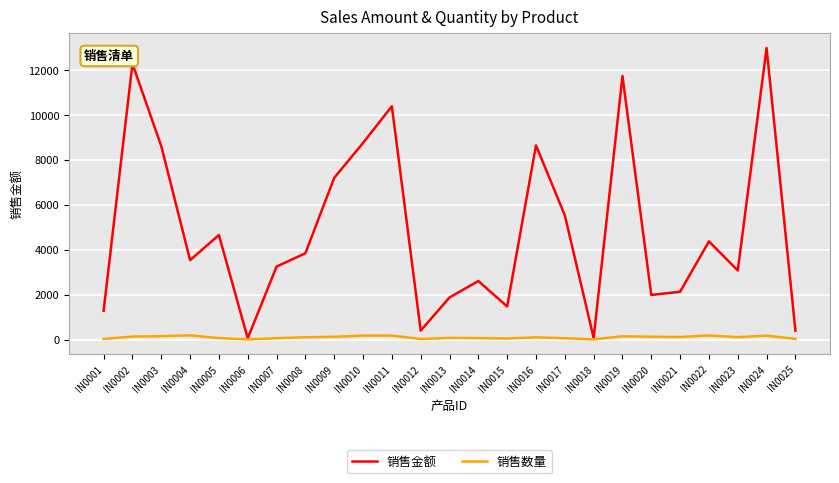

List the series in order of their overall mean, highest first.

销售金额, 销售数量